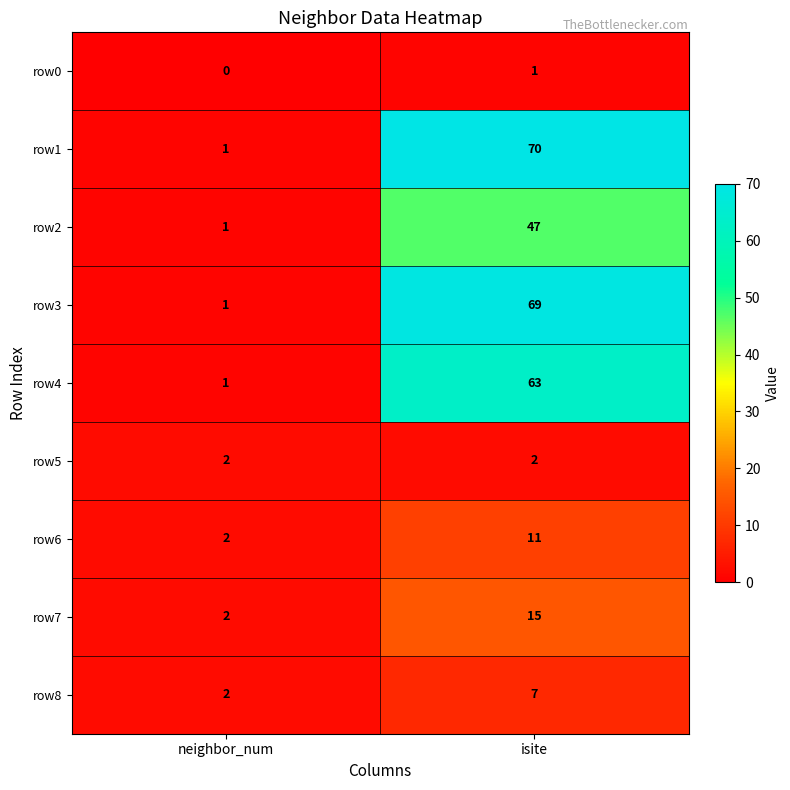

Reading left to right, transcribe all the data shown in this chart.

row0: 0	1
row1: 1	70
row2: 1	47
row3: 1	69
row4: 1	63
row5: 2	2
row6: 2	11
row7: 2	15
row8: 2	7